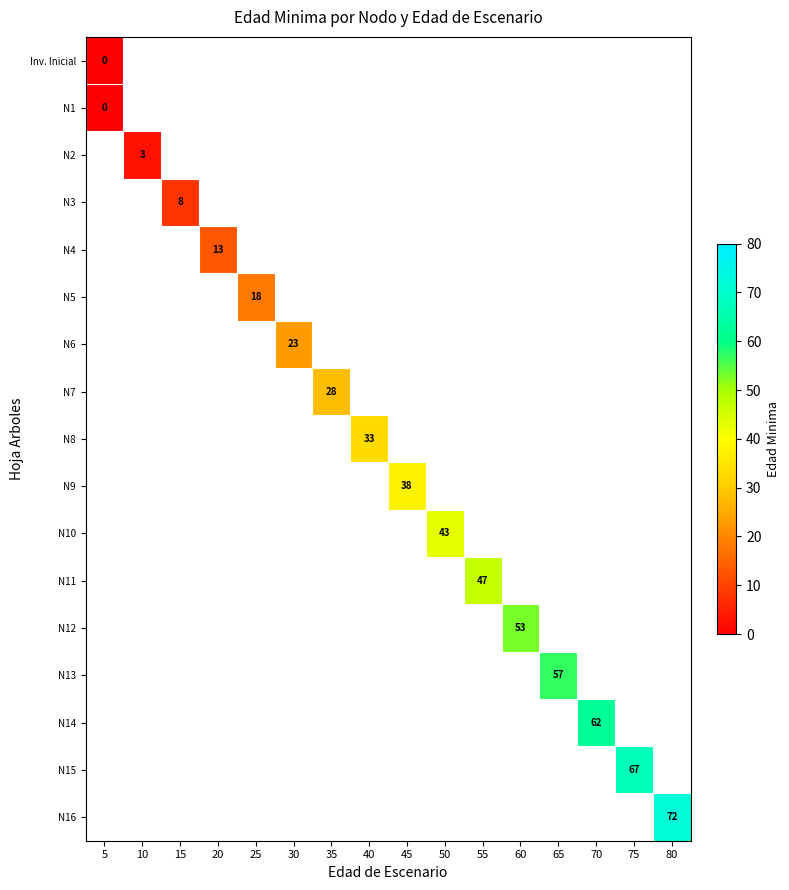

What is the maximum value shown in the chart?

72.0